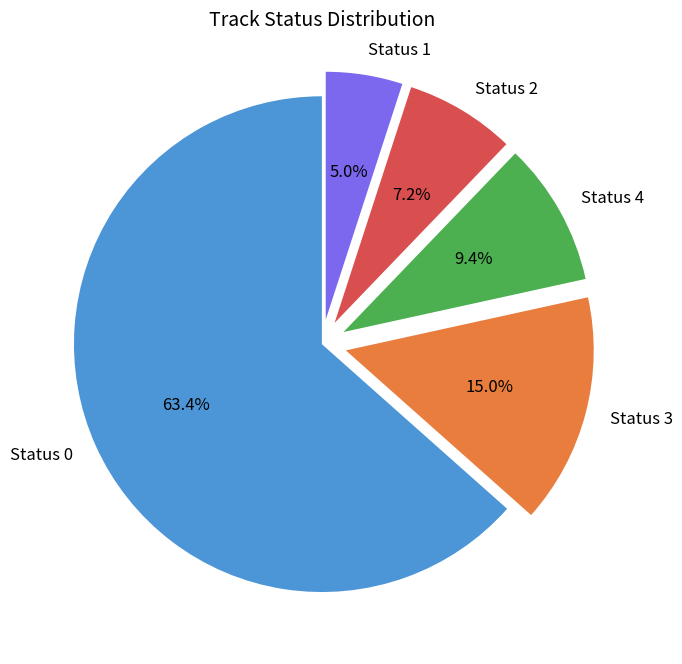

How many slices are in this pie chart?

5